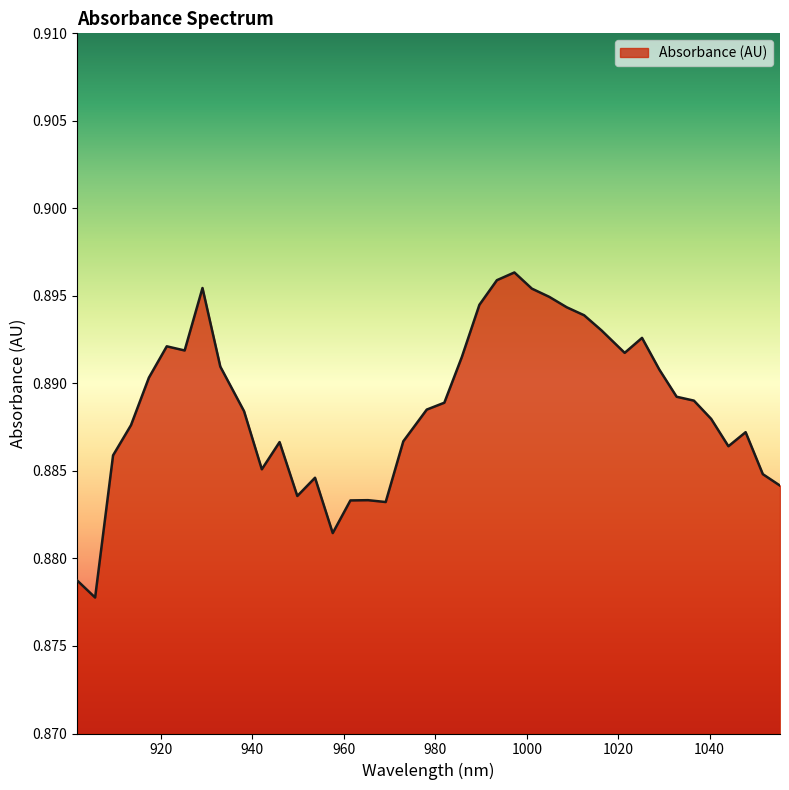

How many lines are shown in the chart?

1